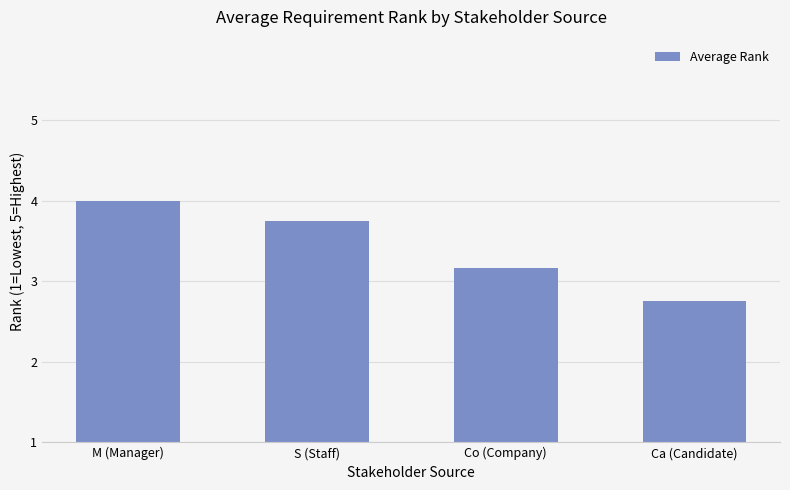

At which category does the chart reach its peak across all series?

M (Manager)